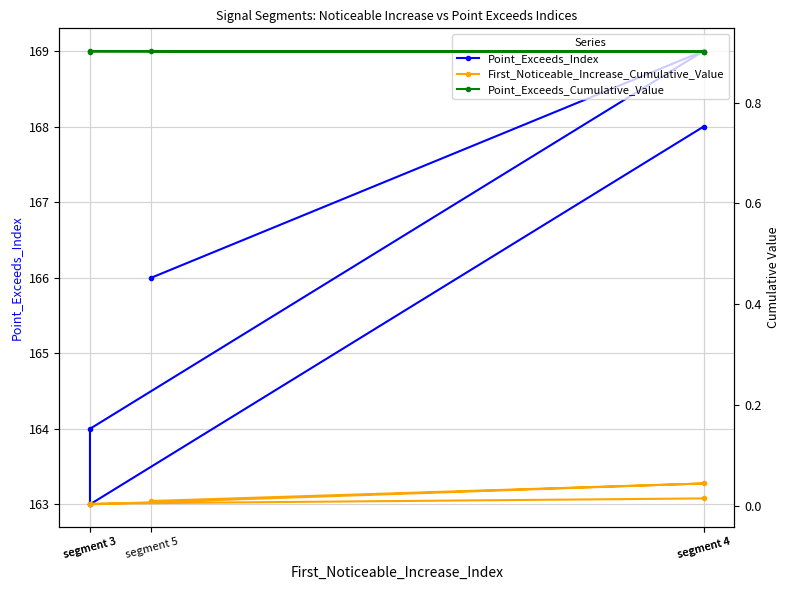

Is it true that First_Noticeable_Increase_Cumulative_Value equals 0.0 at segment 4?

True